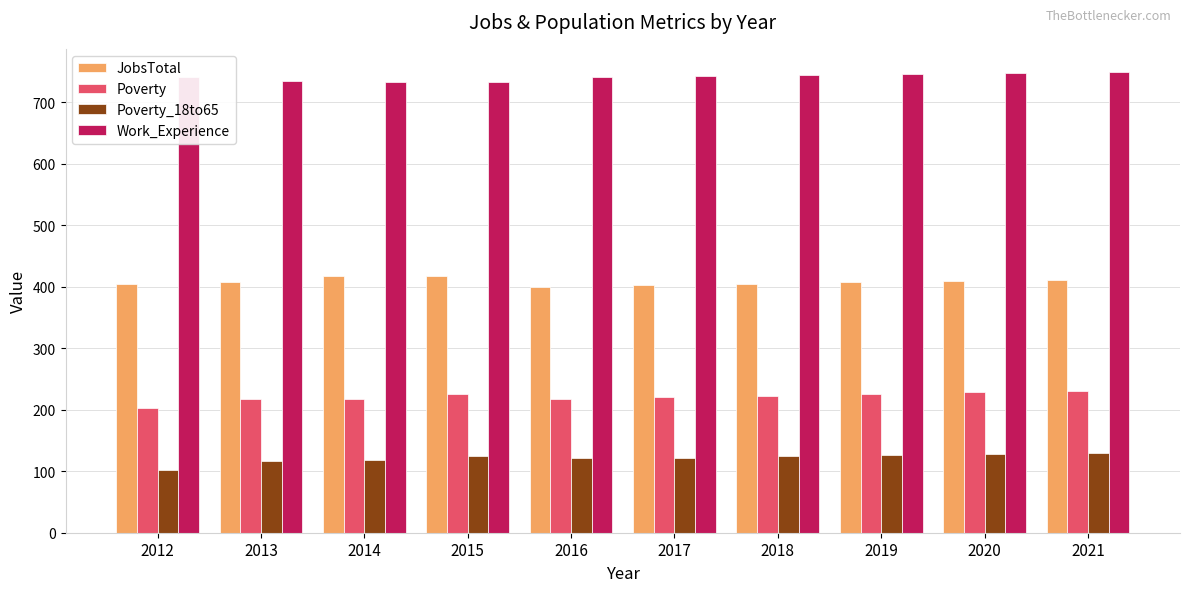

What is the highest value of the Poverty series?

231